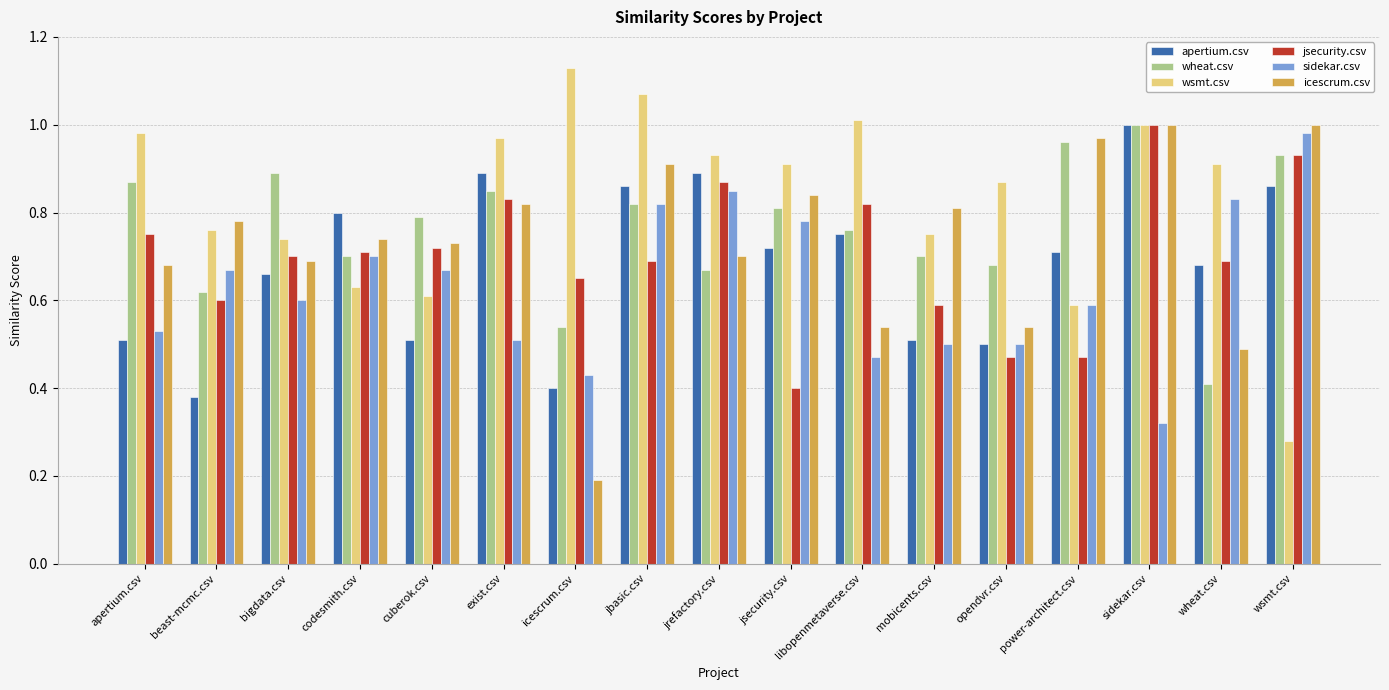

What are all the series names shown in the legend?

apertium.csv, wheat.csv, wsmt.csv, jsecurity.csv, sidekar.csv, icescrum.csv